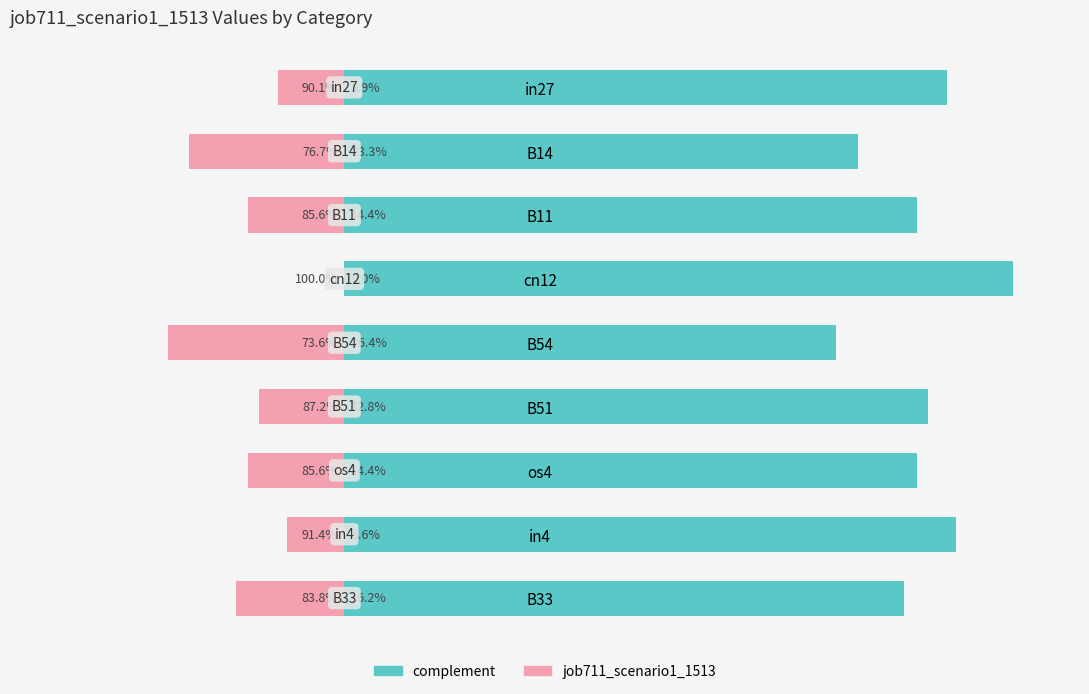

Is it true that job711_scenario1_1513 equals -0.2 at B54?

False